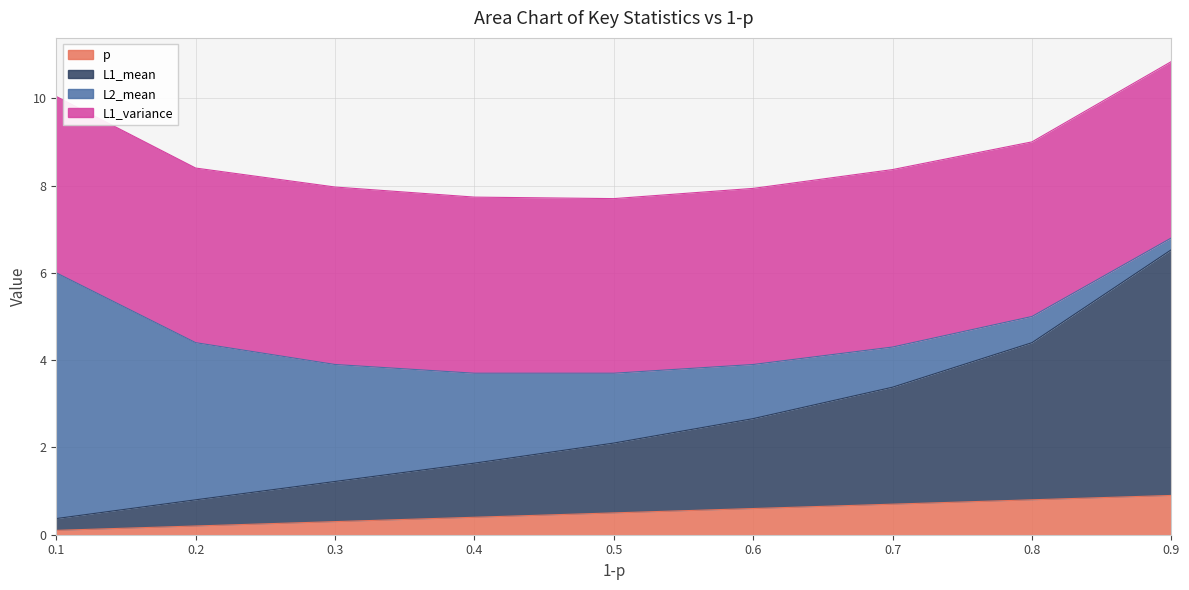

True or false: L1_mean has a value of 8.9 at 0.9.

False